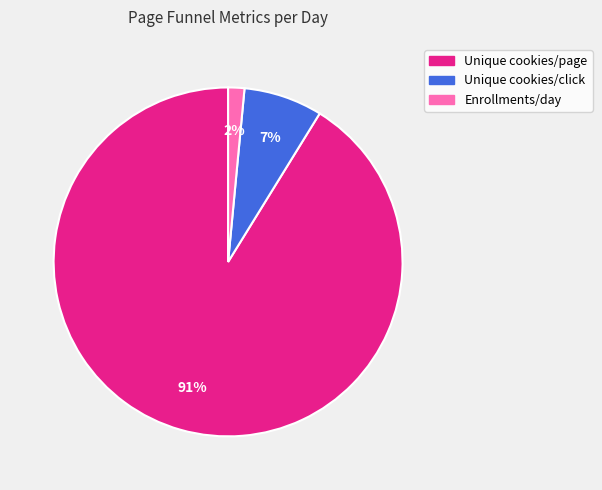

To the nearest percent, what is the average slice percentage?

33%